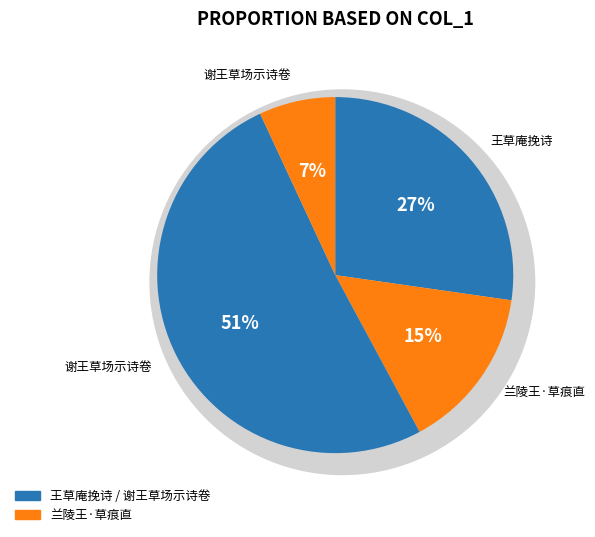

What is the majority slice?

谢王草场示诗卷